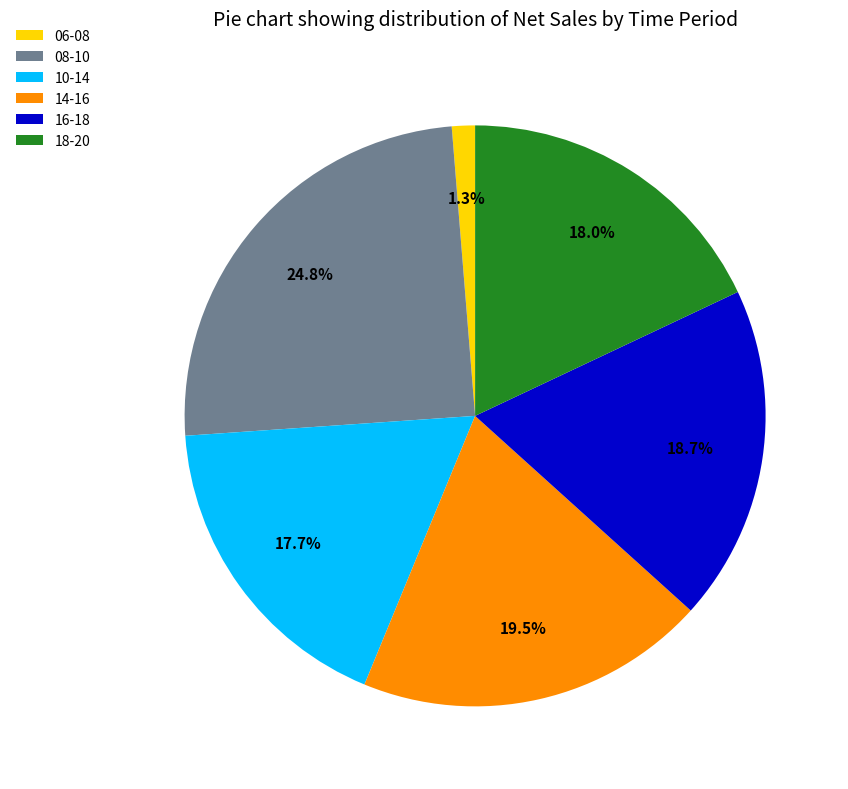

Count the number of slices in the pie.

6